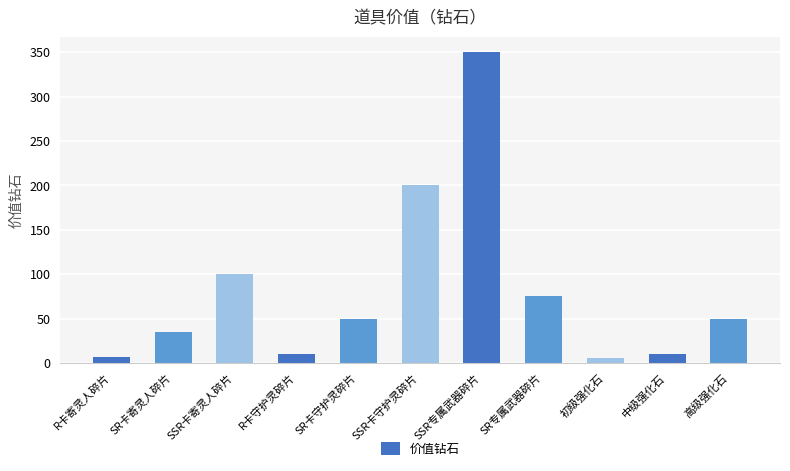

What position from the right is 高级强化石?

1